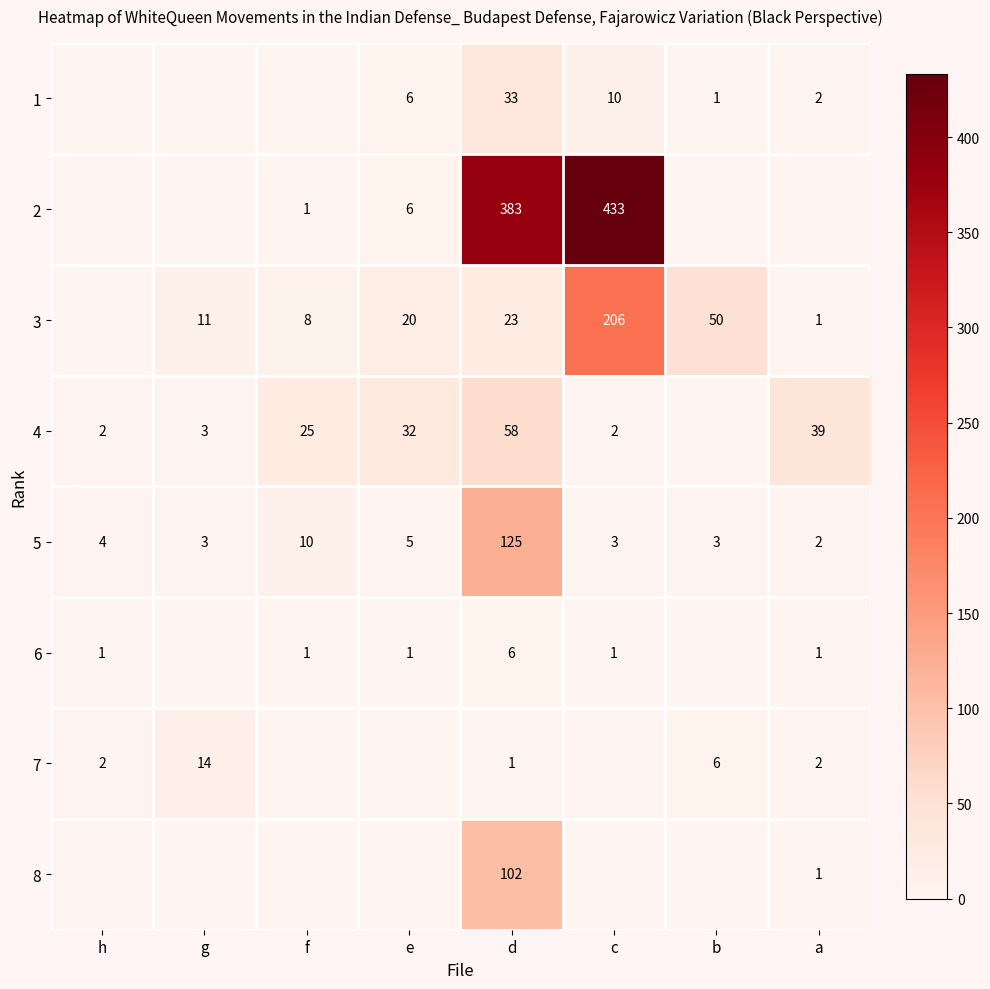

At which label is 5 closest to 63?

f